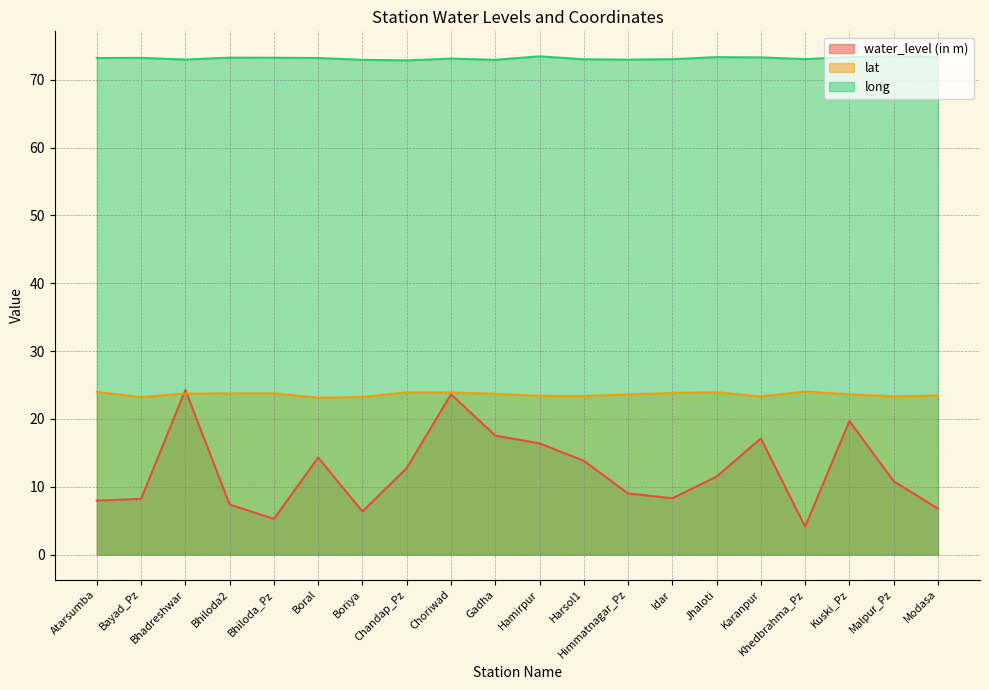

True or false: water_level (in m) and lat intersect in this chart.

True